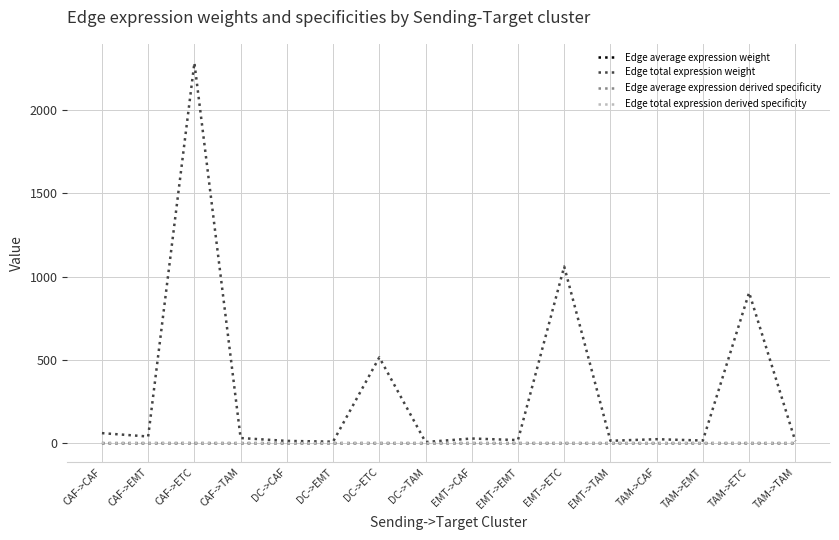

Which series has the widest spread of values?

Edge total expression weight